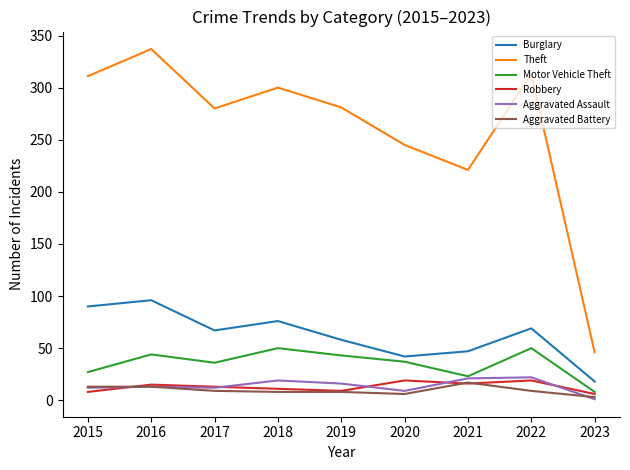

How many categories are shown in the chart?

9